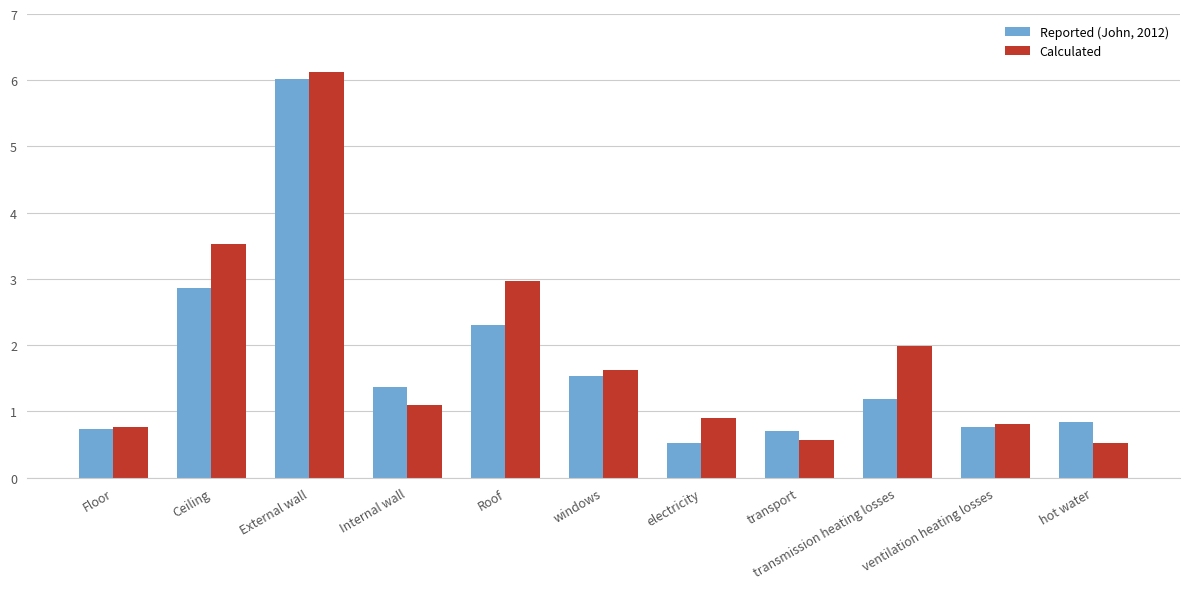

Rank the series at hot water from highest to lowest value.

Reported (John, 2012), Calculated